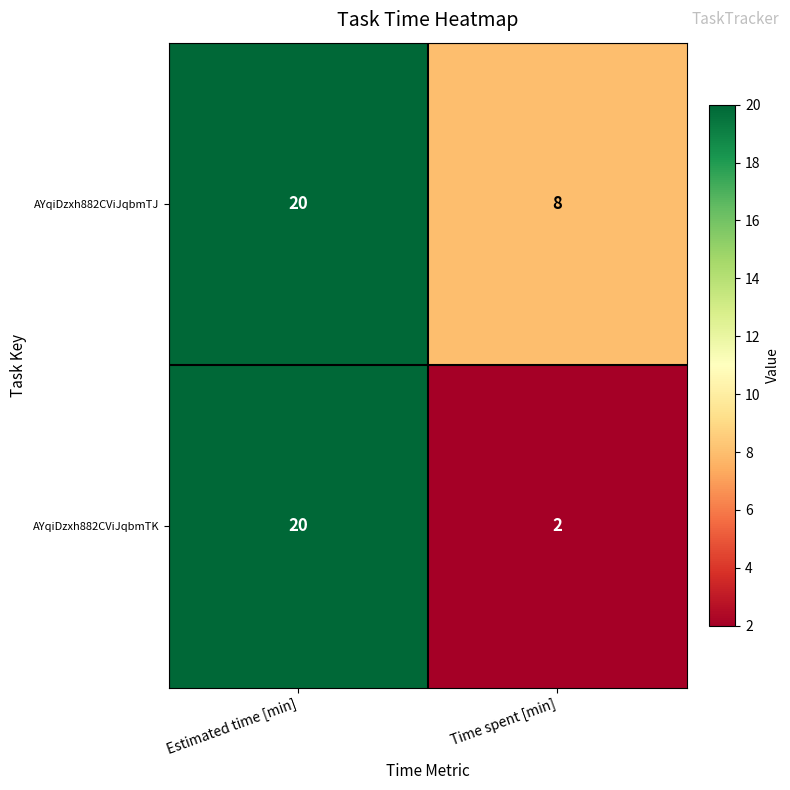

What is the highest value of the AYqiDzxh882CViJqbmTK series?

20